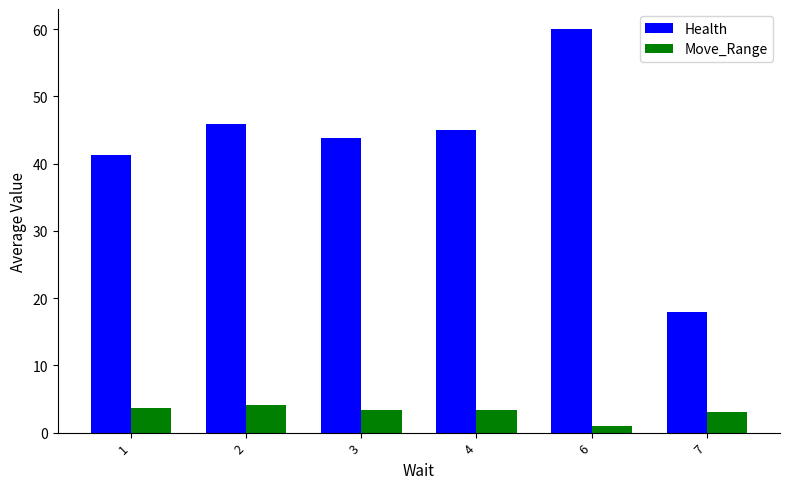

Is it true that Health equals 43.9 at 3?

True